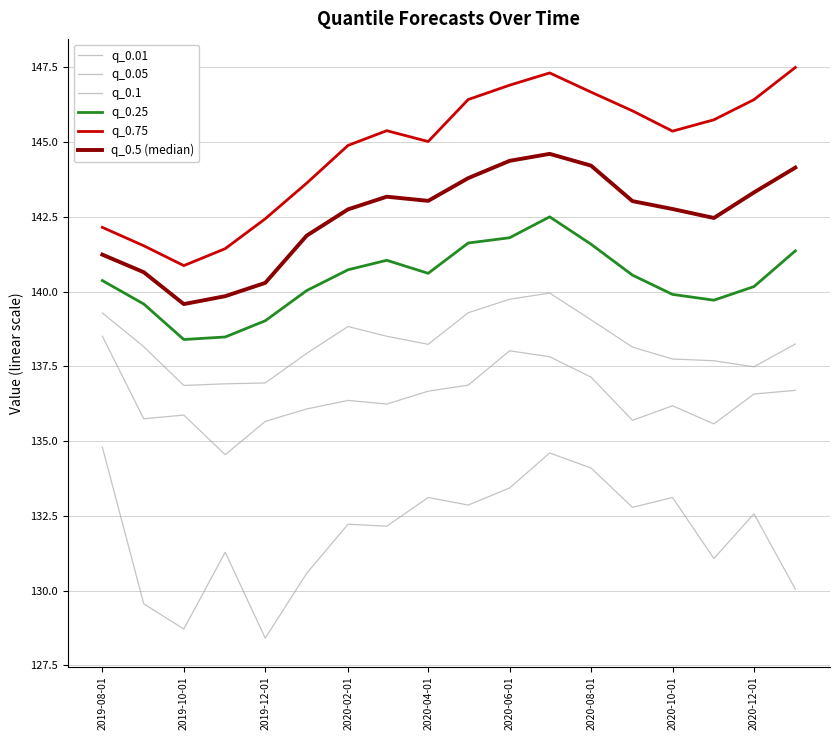

True or false: q_0.05 and q_0.1 cross at least once.

False